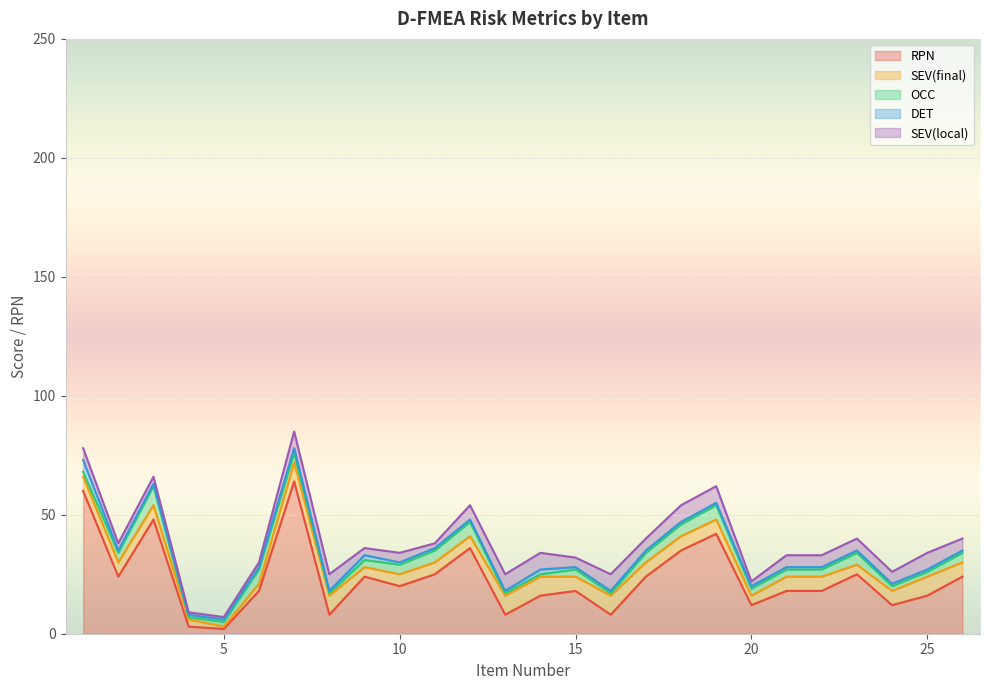

What is the minimum value shown in the chart?

1